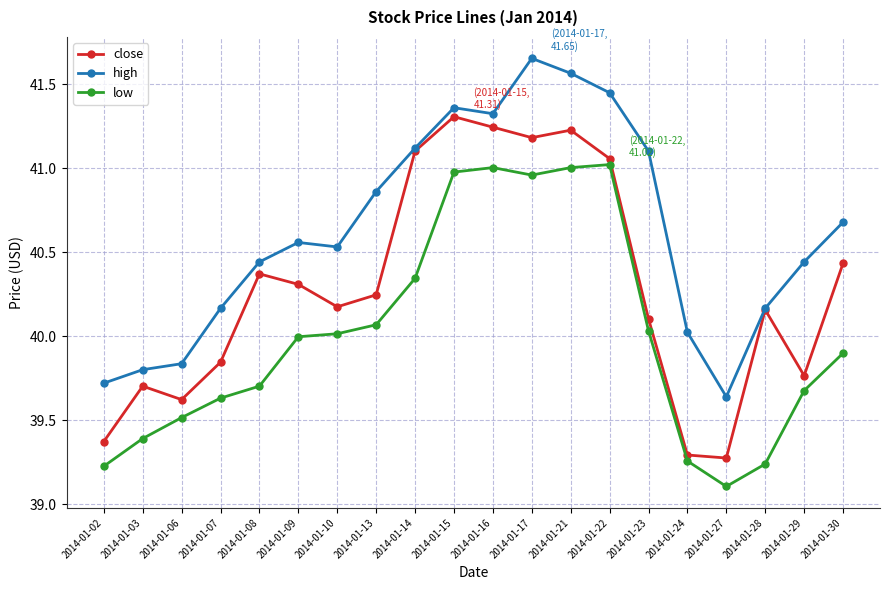

Which category has the highest value in the high series?

2014-01-17